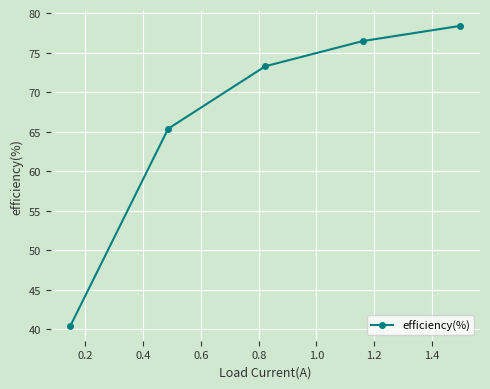

What is the value of the 1st point from the left?

40.4